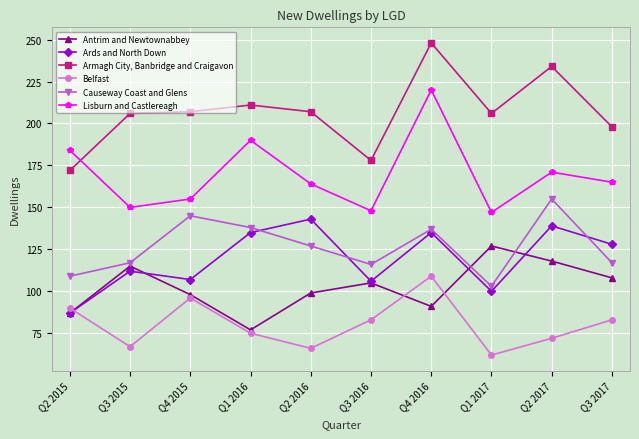

What is the greatest value displayed?

248